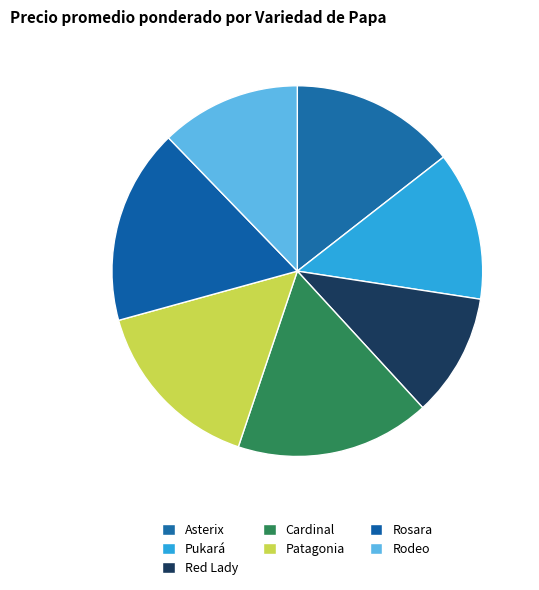

Is Red Lady the majority of the pie?

No